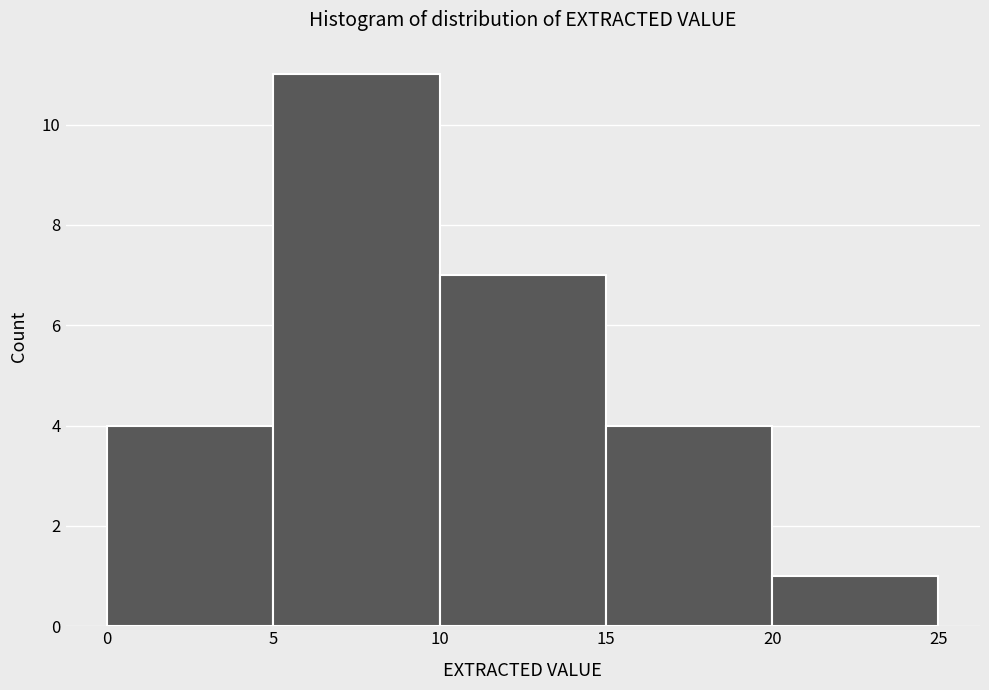

Over which range of the x-axis is the bar tallest?

5 to 10